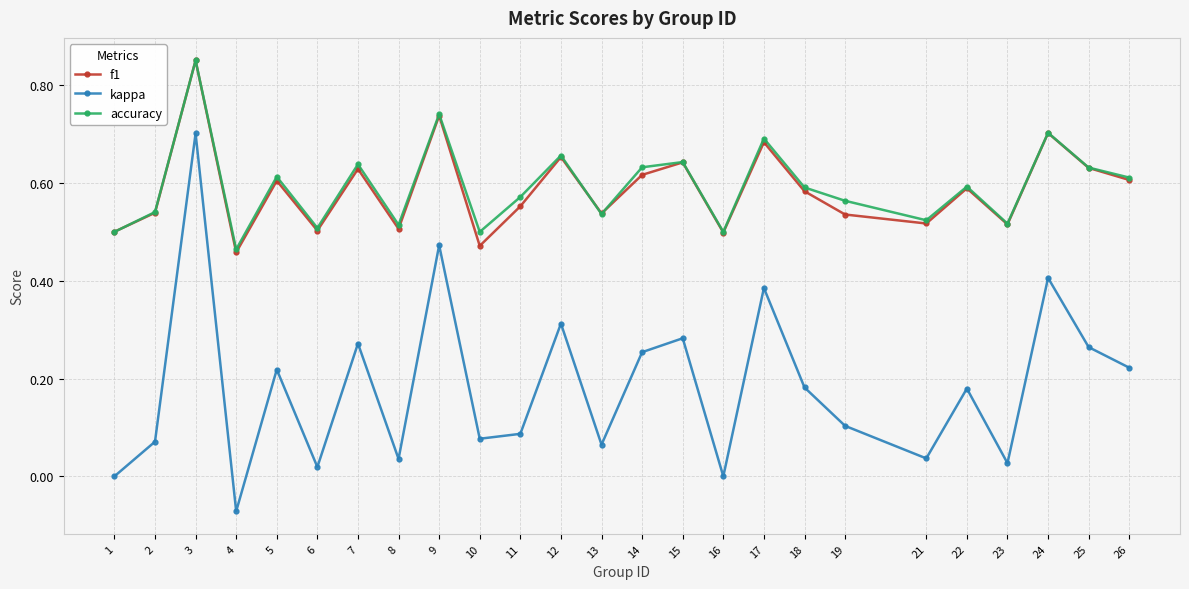

What is the total value across all series at 24?

1.8